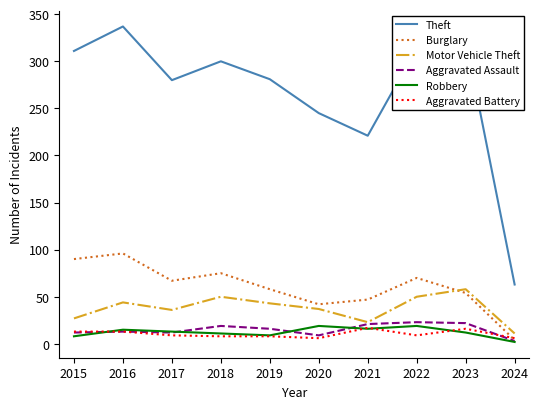

True or false: Burglary and Theft cross at least once.

False